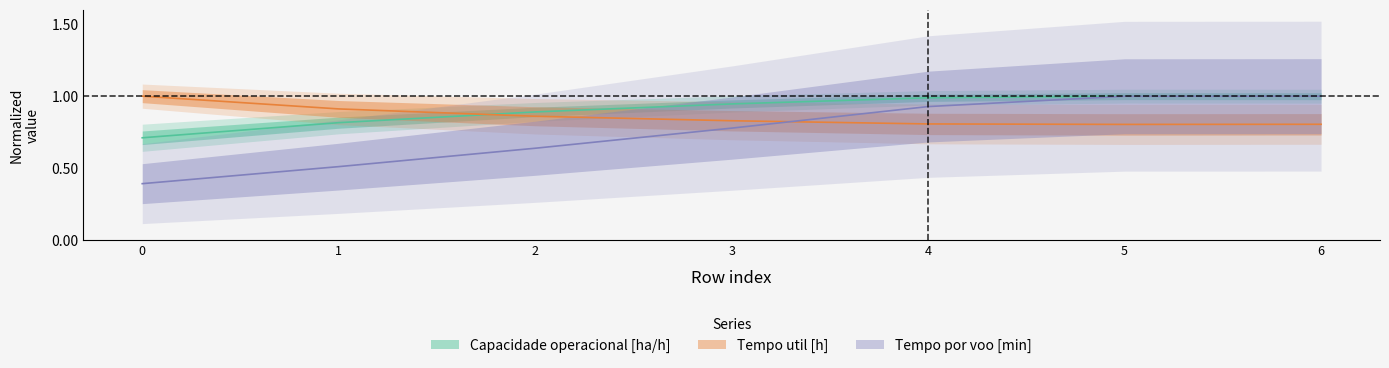

At which category is the sum across all series the highest?

6